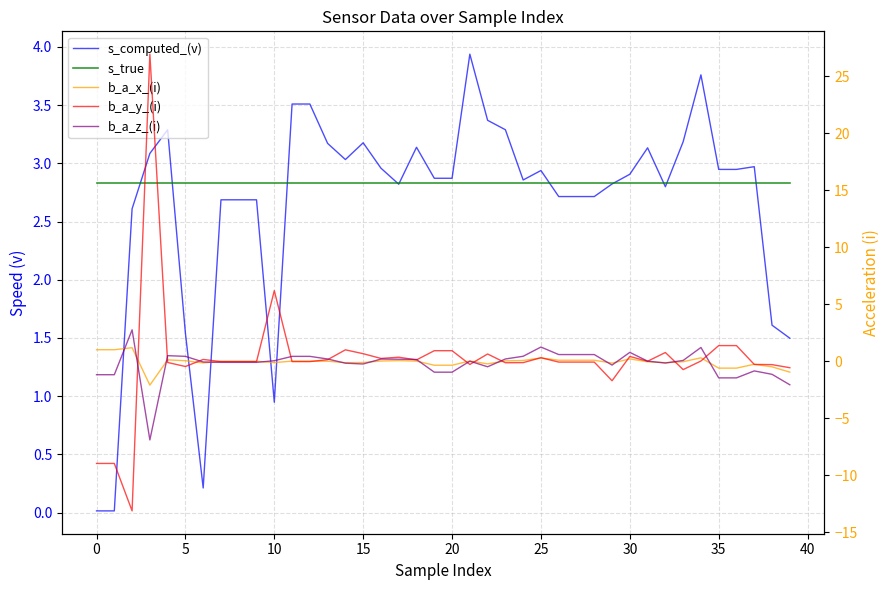

How many values in b_a_y_(i) are below zero?

22